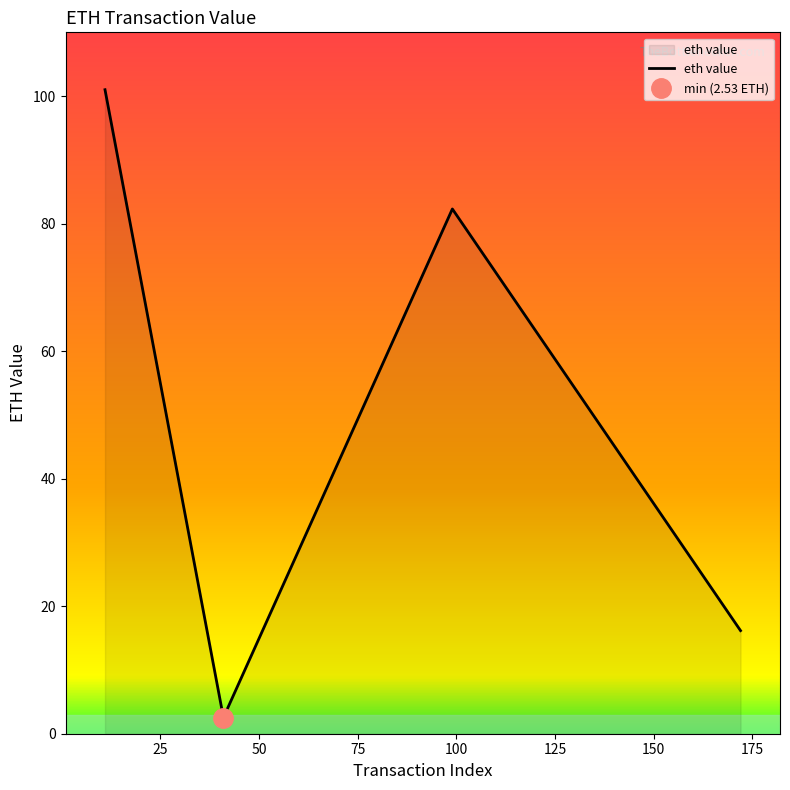

What is the minimum value for eth value?

2.5